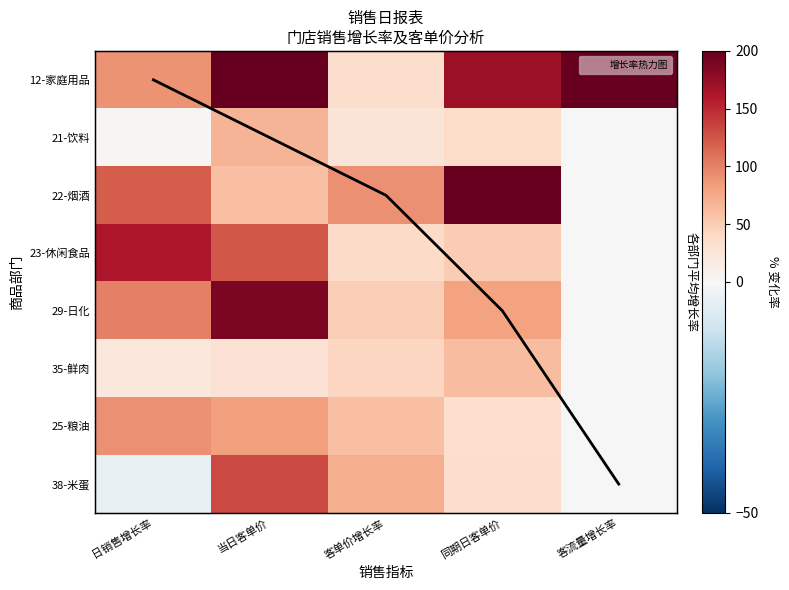

What is the greatest value displayed?

741.9